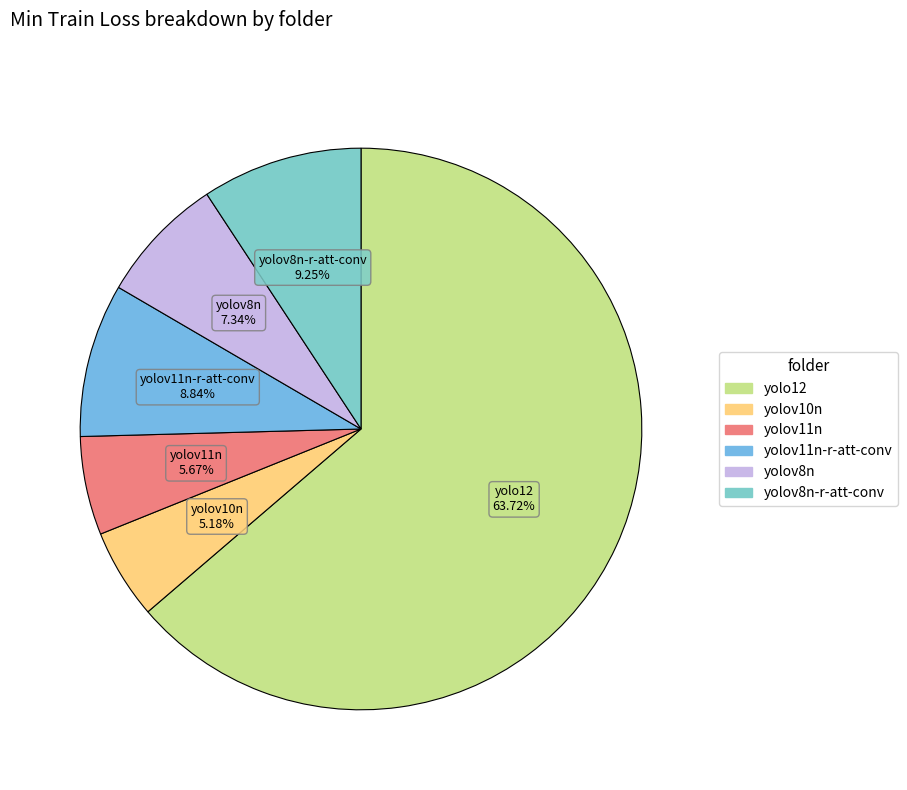

How many segments does this pie chart have?

6